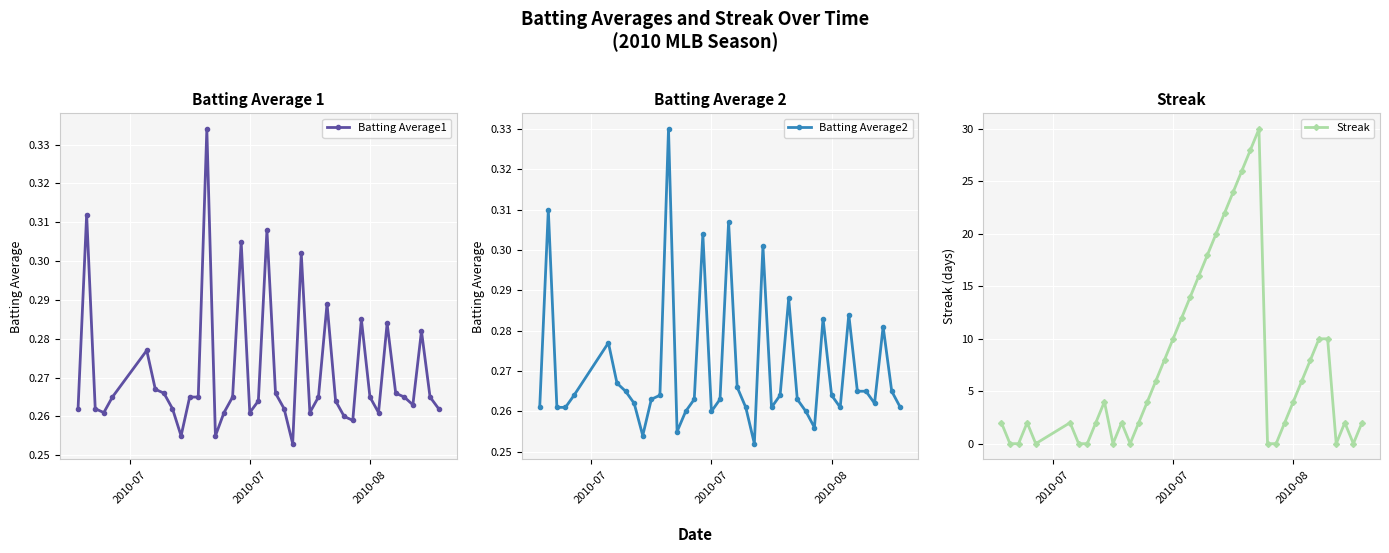

True or false: Batting Average1 has more than 1 interior local peaks.

True